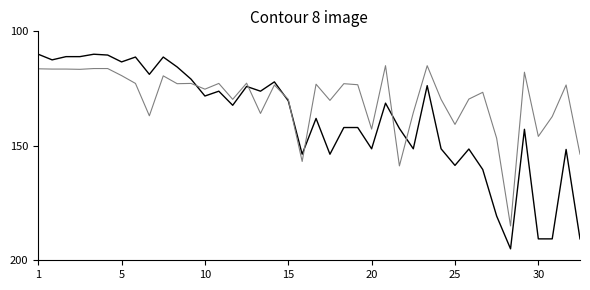

What is the maximum value shown in the chart?

195.0